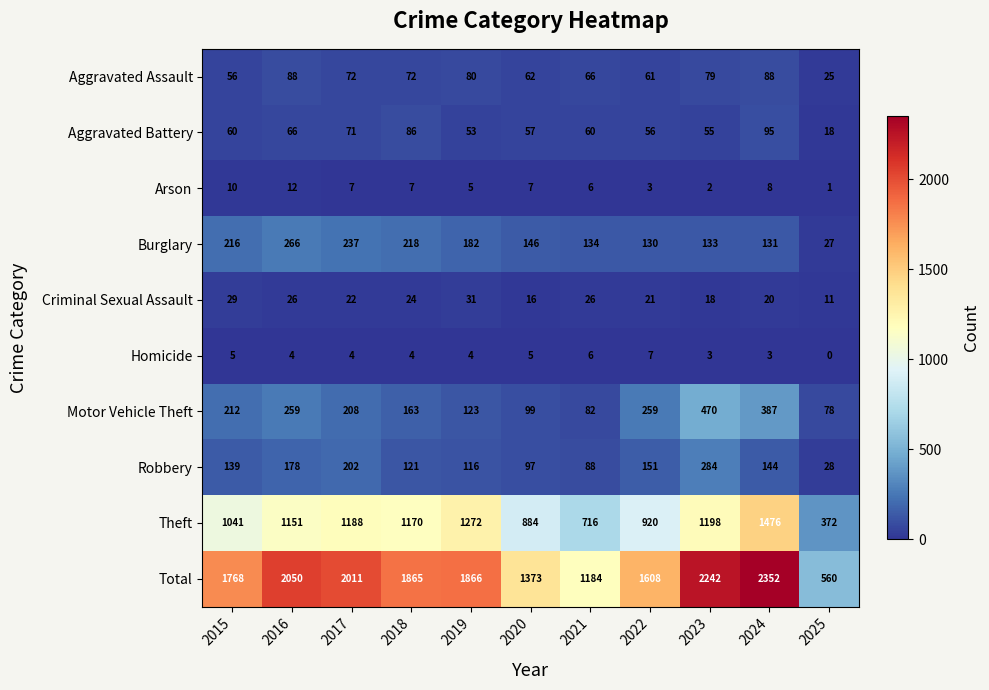

What is the spread (max minus min) of values at 2021?

1178